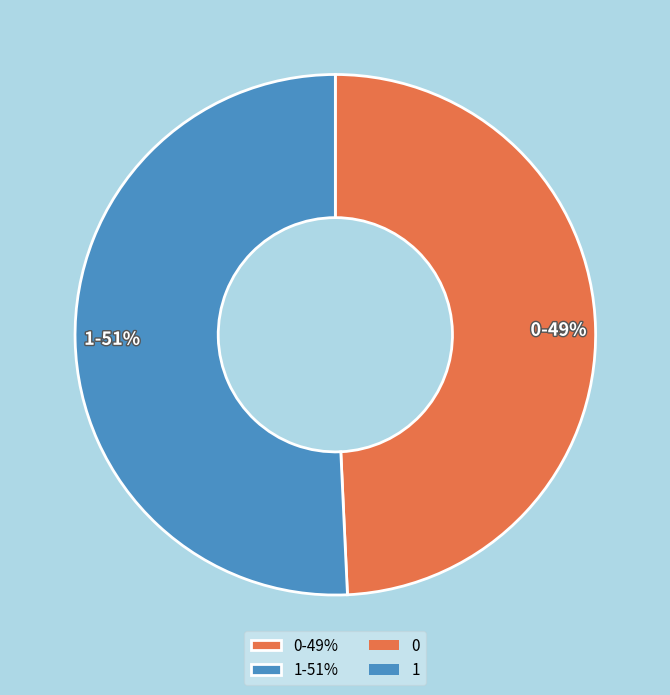

To the nearest percent, what is the average slice percentage?

50%